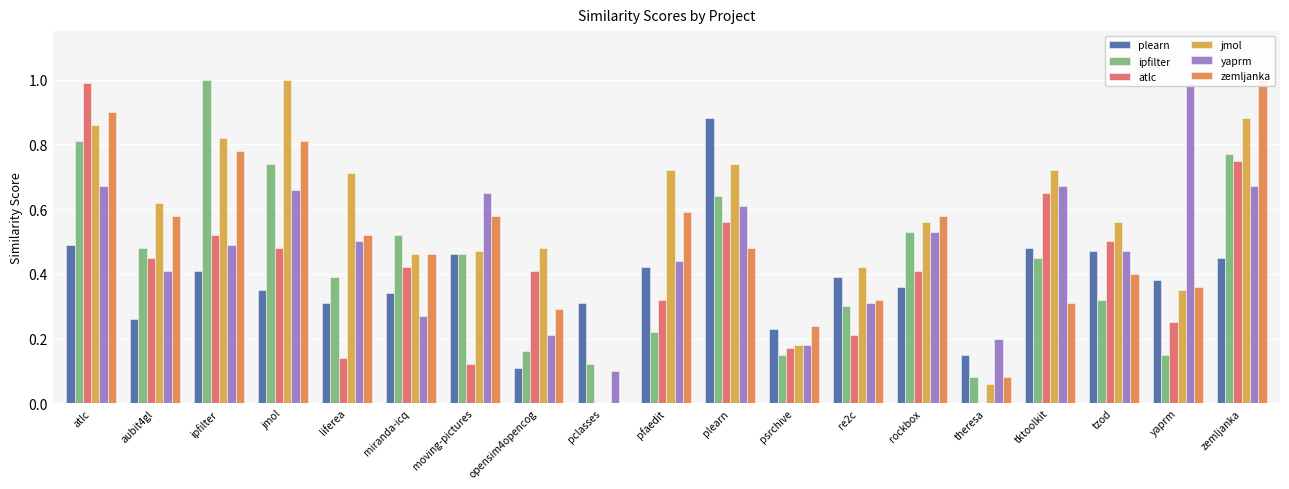

Reading right to left, transcribe all the data shown in this chart.

plearn: 0.5	0.4	0.5	0.5	0.1	0.4	0.4	0.2	0.9	0.4	0.3	0.1	0.5	0.3	0.3	0.3	0.4	0.3	0.5
ipfilter: 0.8	0.1	0.3	0.5	0.1	0.5	0.3	0.1	0.6	0.2	0.1	0.2	0.5	0.5	0.4	0.7	1.0	0.5	0.8
atlc: 0.8	0.2	0.5	0.7	0.0	0.4	0.2	0.2	0.6	0.3	0.0	0.4	0.1	0.4	0.1	0.5	0.5	0.5	1.0
jmol: 0.9	0.3	0.6	0.7	0.1	0.6	0.4	0.2	0.7	0.7	0.0	0.5	0.5	0.5	0.7	1.0	0.8	0.6	0.9
yaprm: 0.7	1.0	0.5	0.7	0.2	0.5	0.3	0.2	0.6	0.4	0.1	0.2	0.7	0.3	0.5	0.7	0.5	0.4	0.7
zemljanka: 1.0	0.4	0.4	0.3	0.1	0.6	0.3	0.2	0.5	0.6	0.0	0.3	0.6	0.5	0.5	0.8	0.8	0.6	0.9